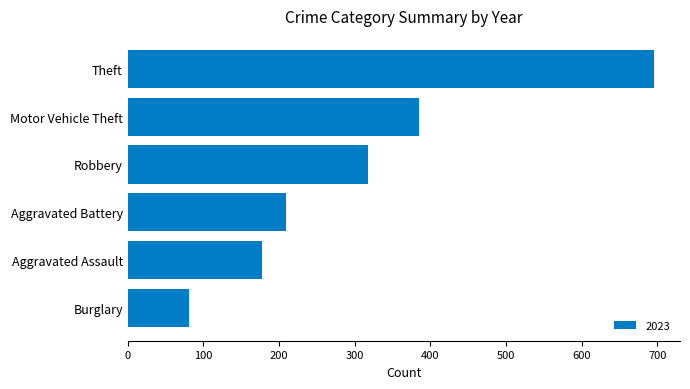

Reading bottom to top, list all the values displayed in this chart.

81	177	209	317	385	695